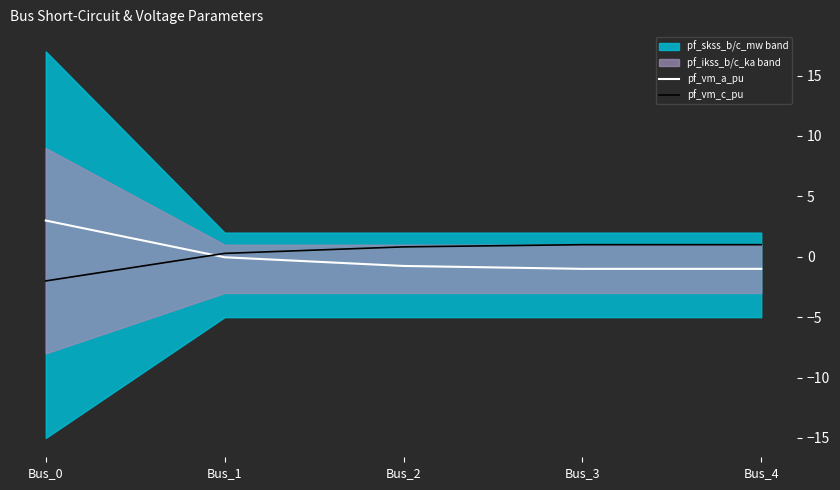

True or false: pf_vm_c_pu has a value of 1.8 at Bus_4.

False